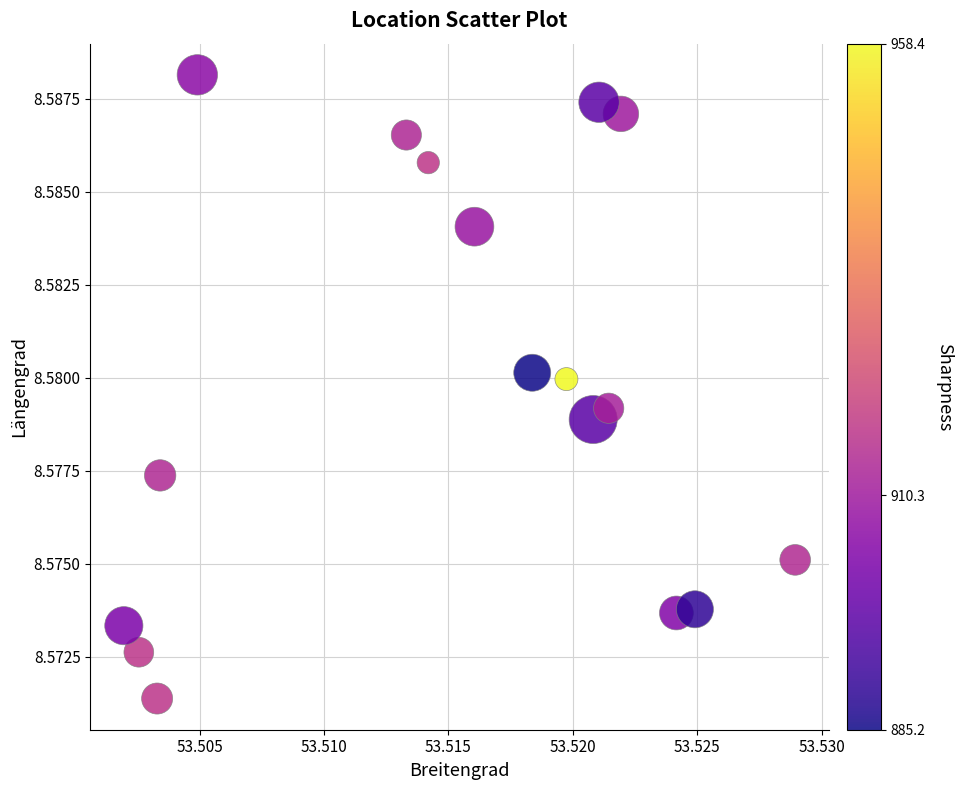

Count the number of points in this scatter plot.

17